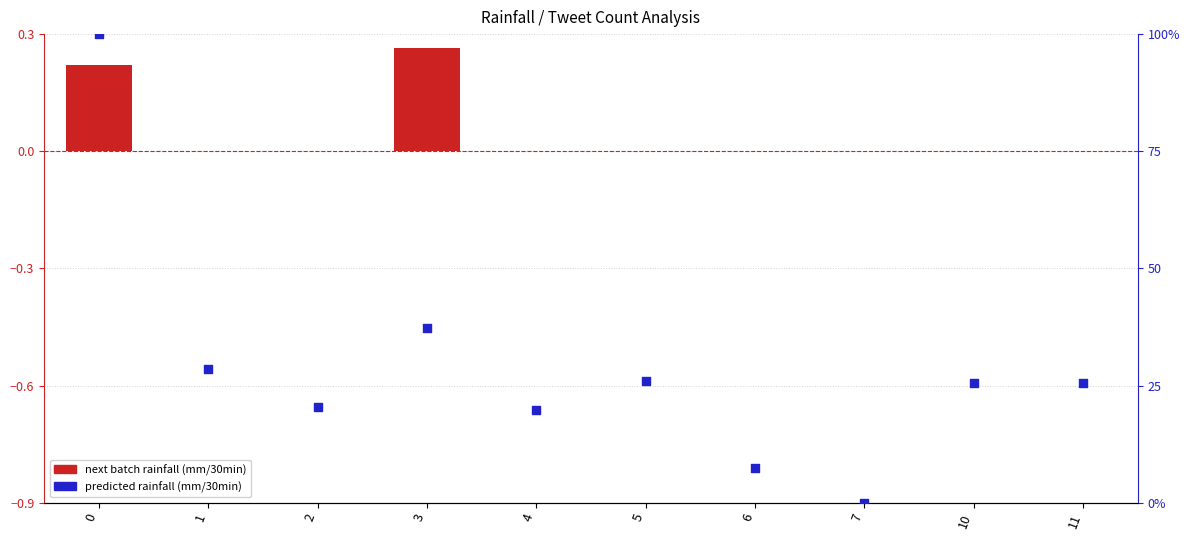

Which series reaches the minimum Y coordinate?

next batch rainfall (mm/30min)